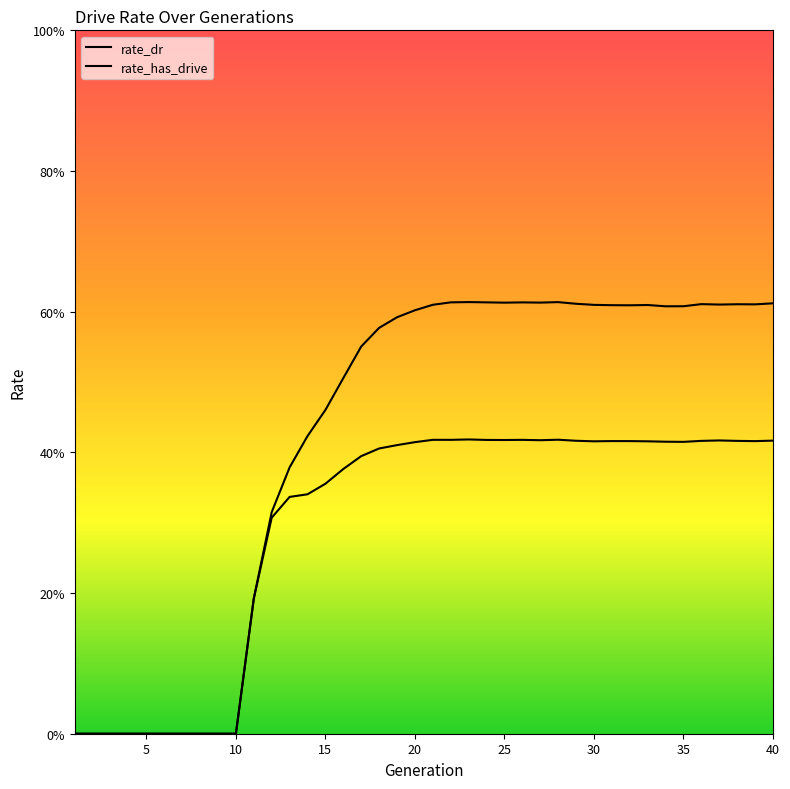

True or false: rate_has_drive and rate_dr cross at least once.

False